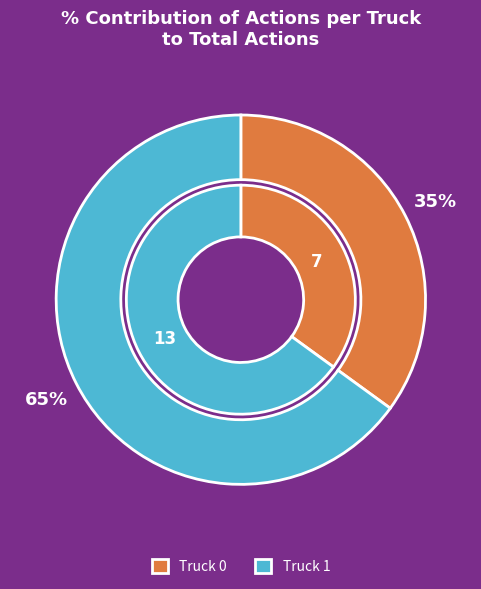

Which has a higher value, Truck 1 or Truck 0?

Truck 1